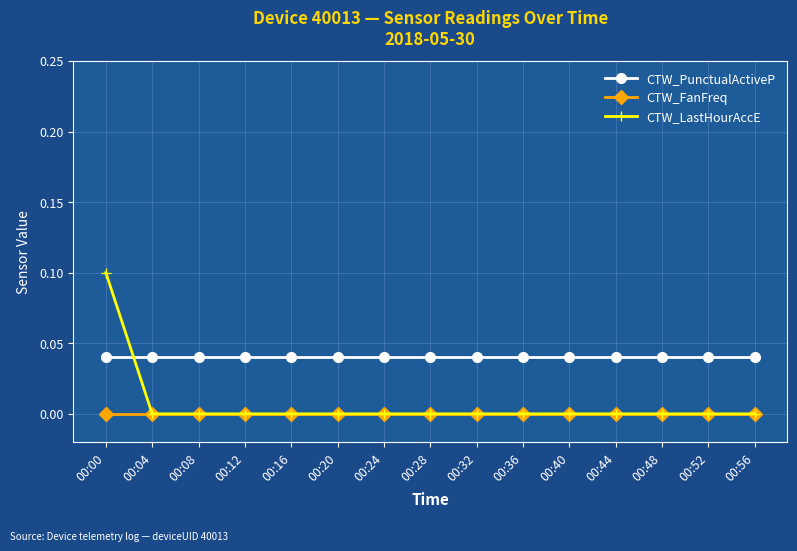

List the series in order of their peak value, lowest first.

CTW_FanFreq, CTW_PunctualActiveP, CTW_LastHourAccE